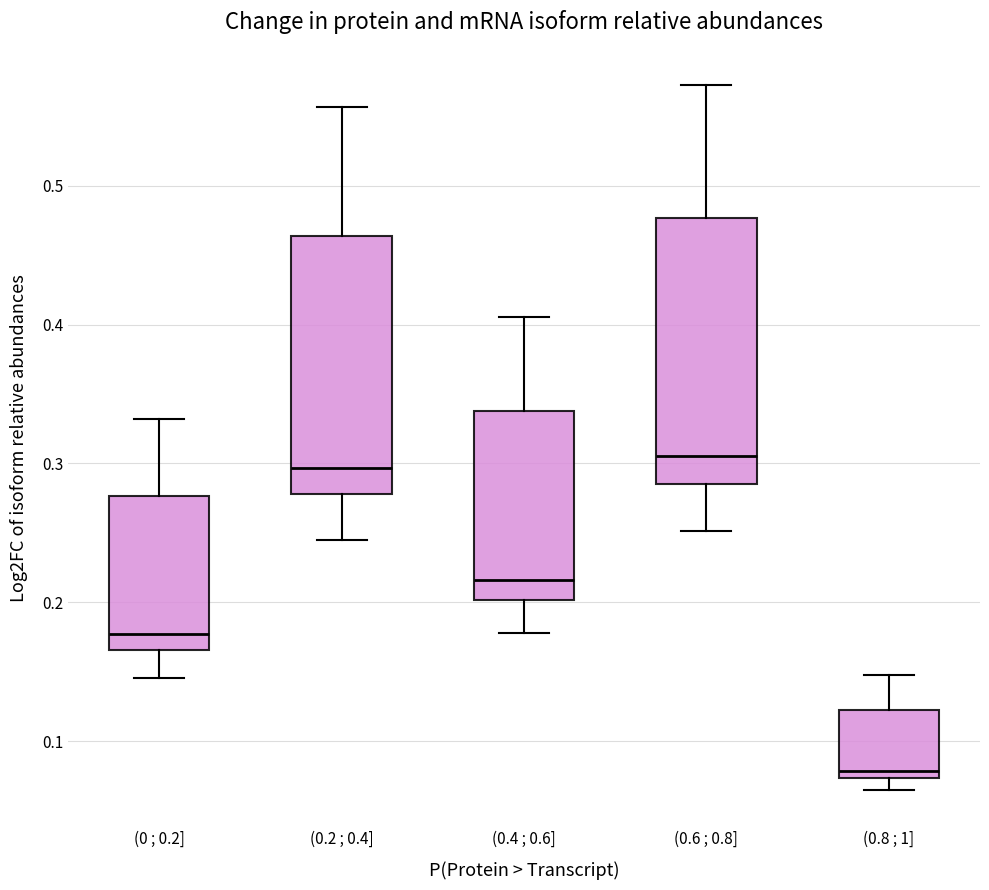

Which box has the lowest median line?

(0.8 ; 1]